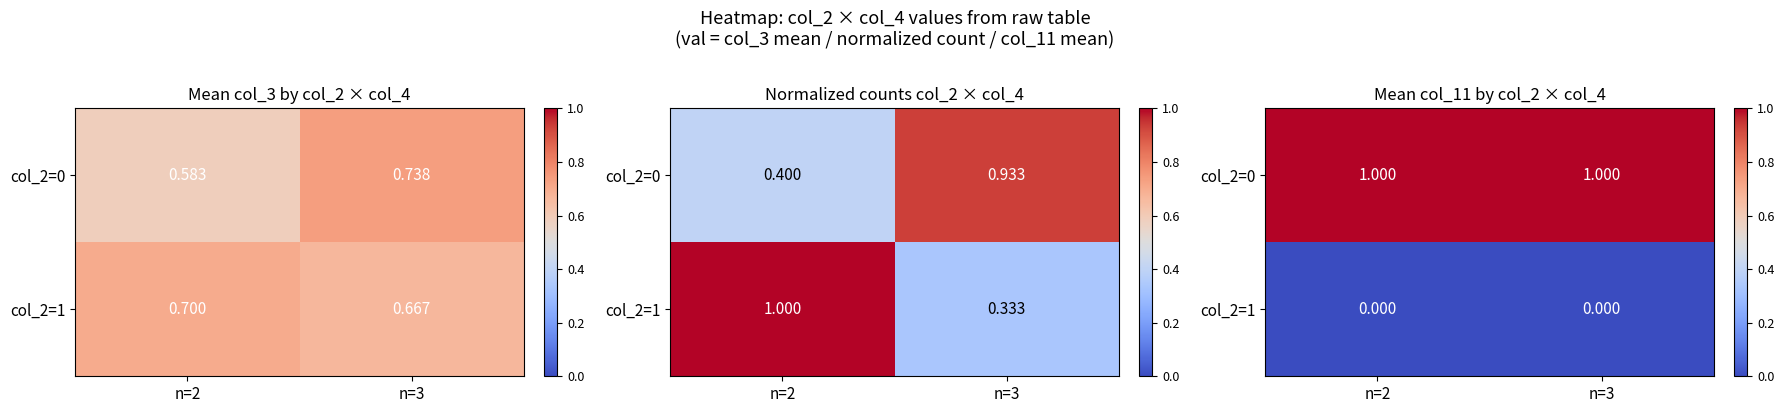

Which series has the largest total across all categories?

col_2=0